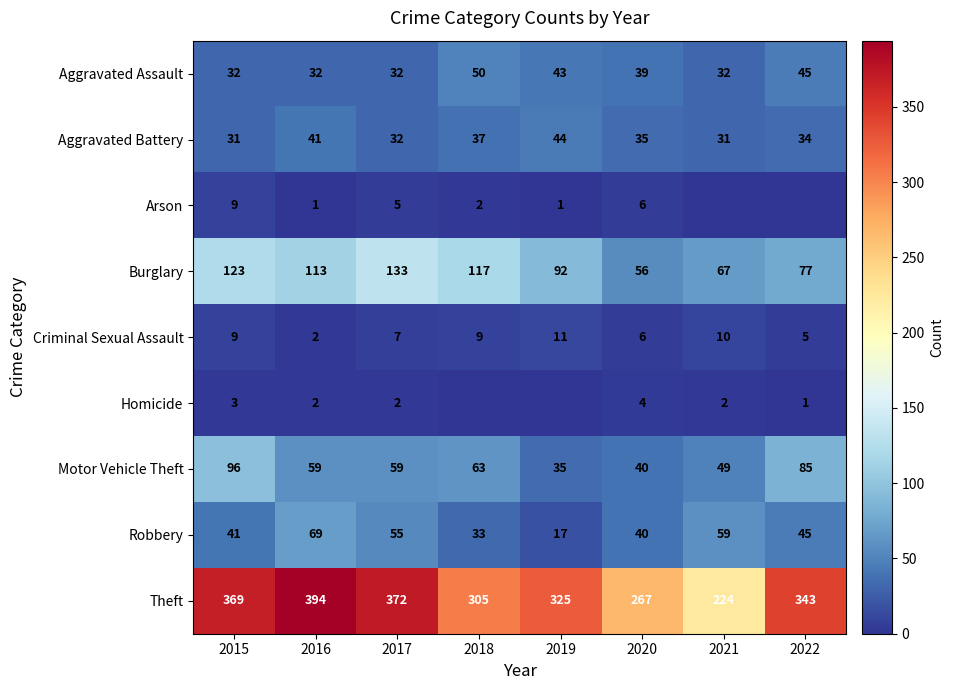

What is the sum of all Aggravated Battery values?

285